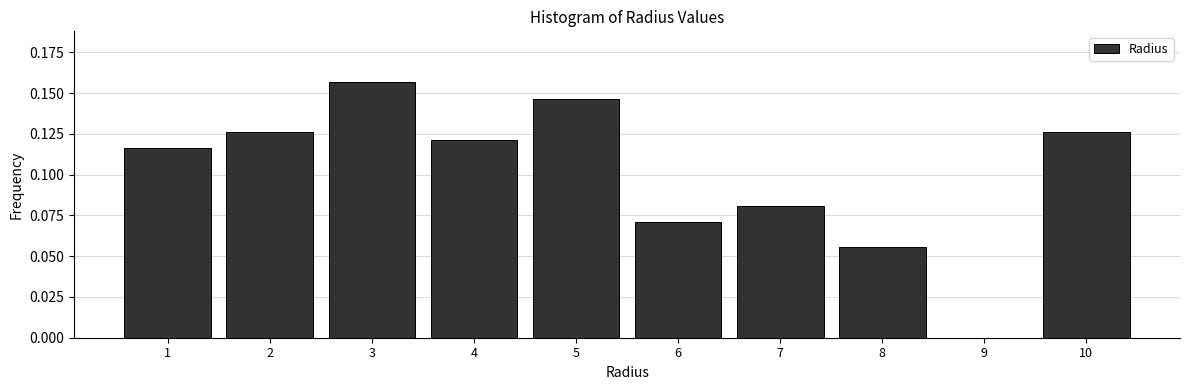

The chart shows a value of 0.2 at 2. True or false?

False